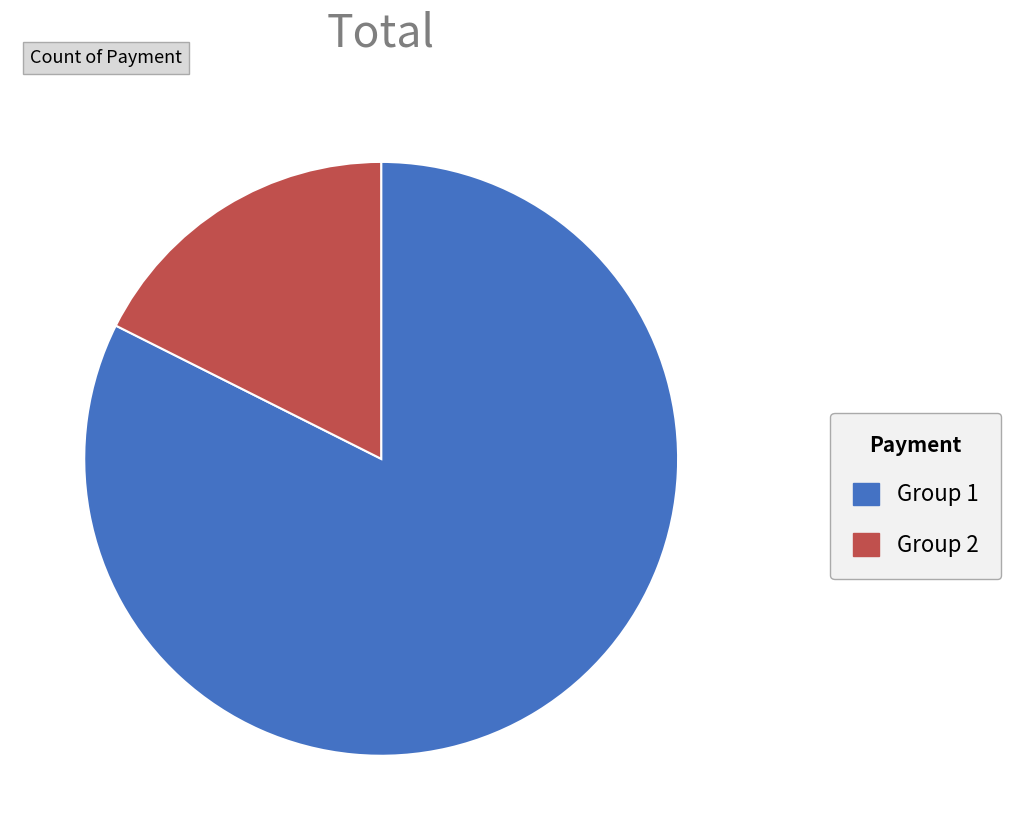

Do Group 2 and Group 1 together represent more than half of the pie?

Yes